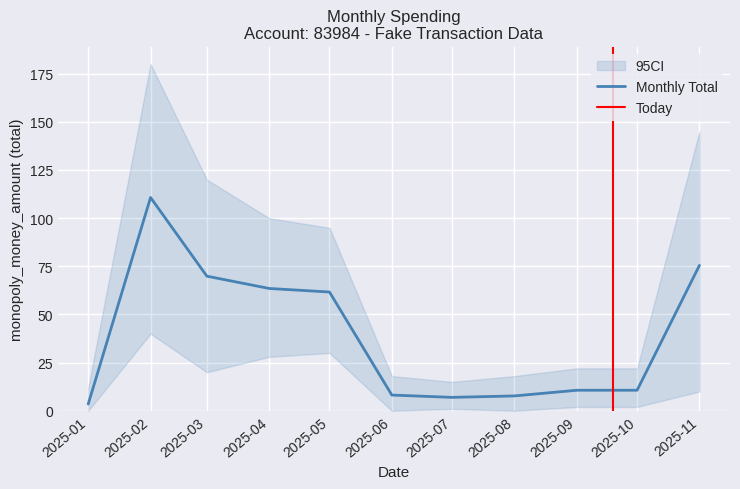

The value at 2025-03 is 117.3. True or false?

False